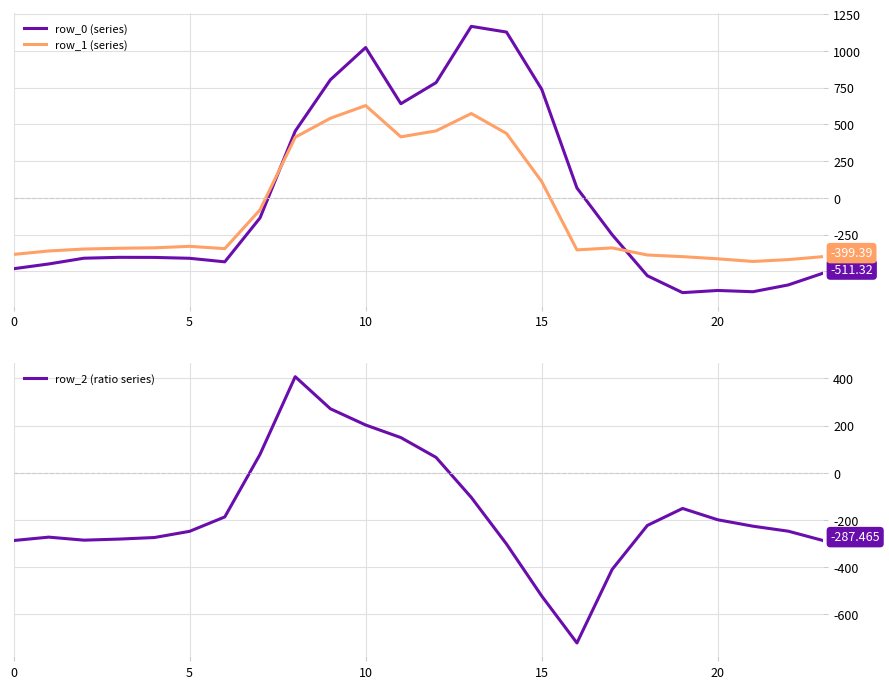

Which series has the largest total across all categories?

row_0